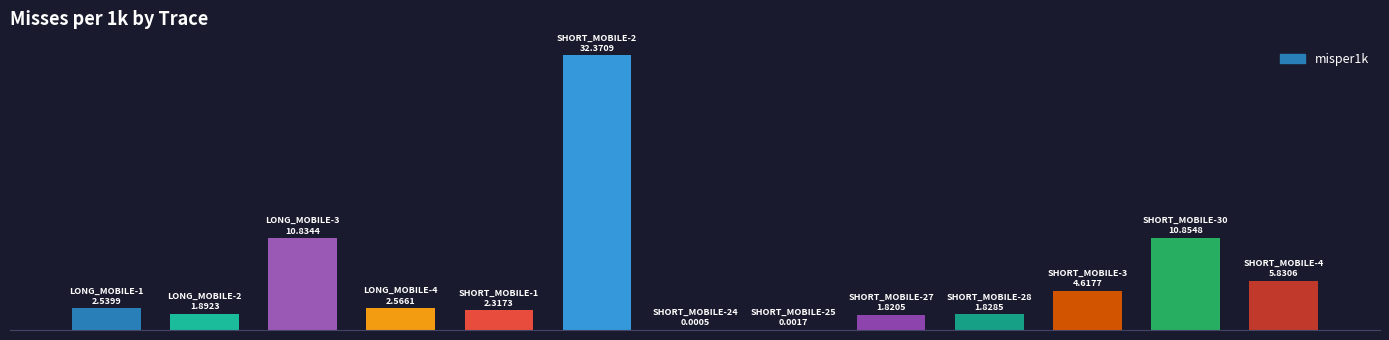

Reading left to right, what are all the values shown in this chart?

0=2.5	1=1.9	2=10.8	3=2.6	4=2.3	5=32.4	6=0.0	7=0.0	8=1.8	9=1.8	10=4.6	11=10.9	12=5.8